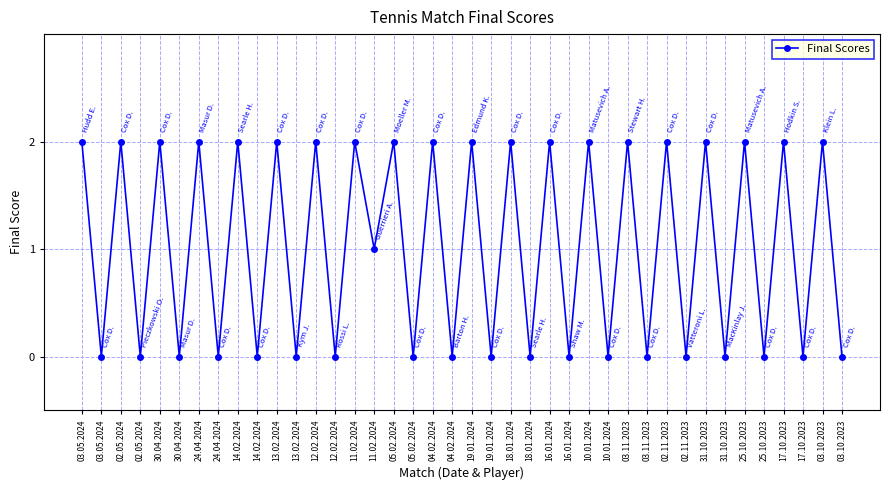

How many values are between 0 and 2?

40